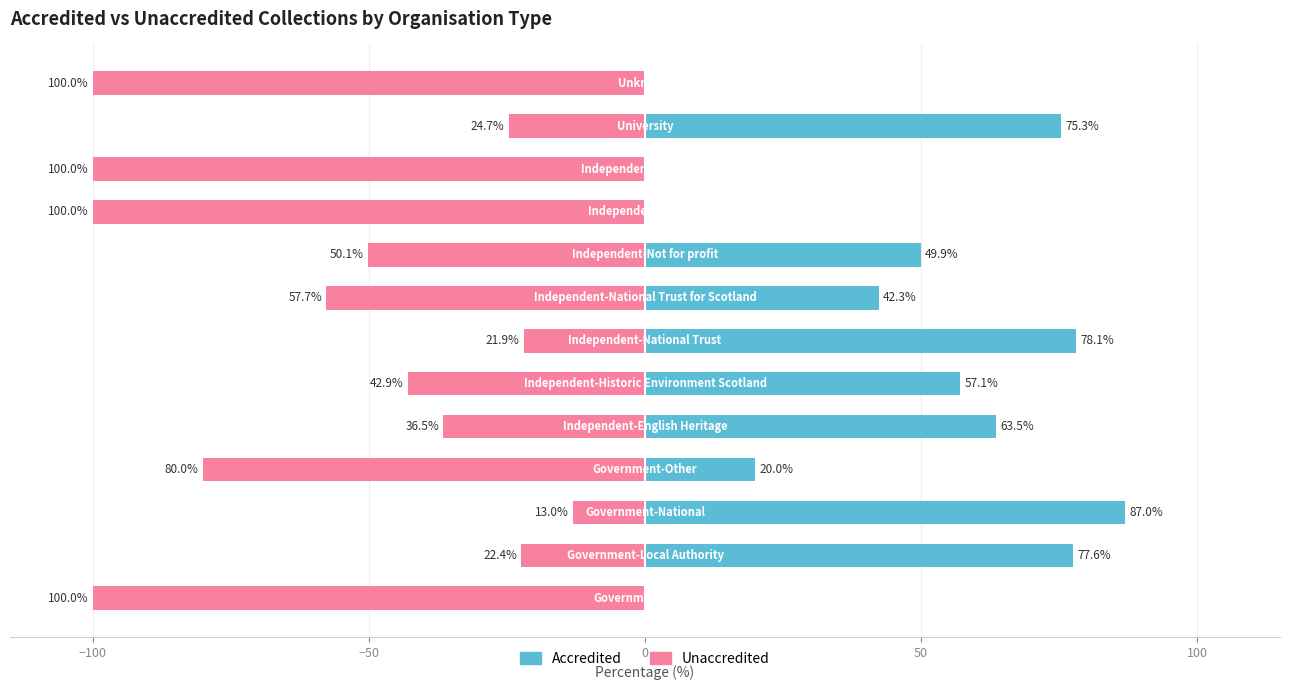

How many values in the Accredited series exceed 49?

7